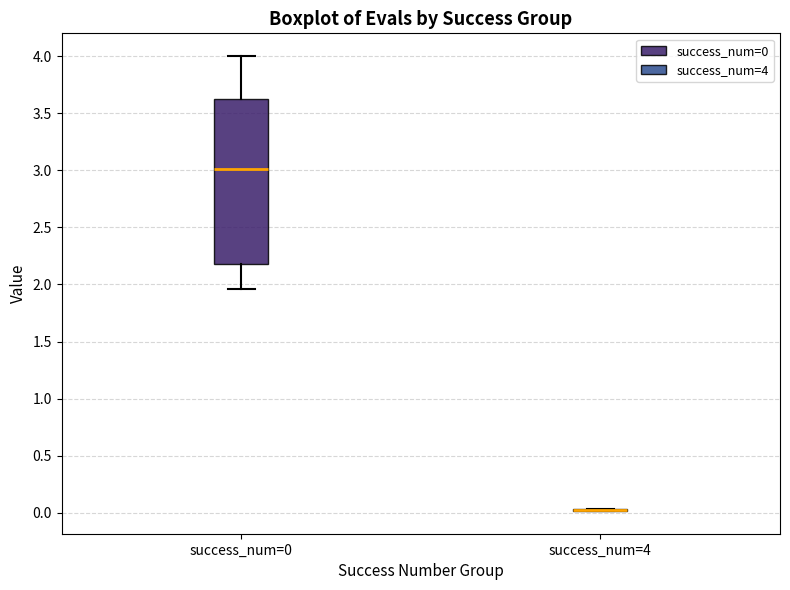

Reading left to right, transcribe this box plot: for each box, give where its median line is, the range the box spans, and where its two whiskers end, as read against the y-axis. The values are not printed on the chart, so give them approximately, as read against the axis.

success_num=0: median 3.00, box 2.20 to 3.60, whiskers 1.95 to 4.00
success_num=4: box collapsed to a line at 0.00, whiskers 0.00 to 0.05